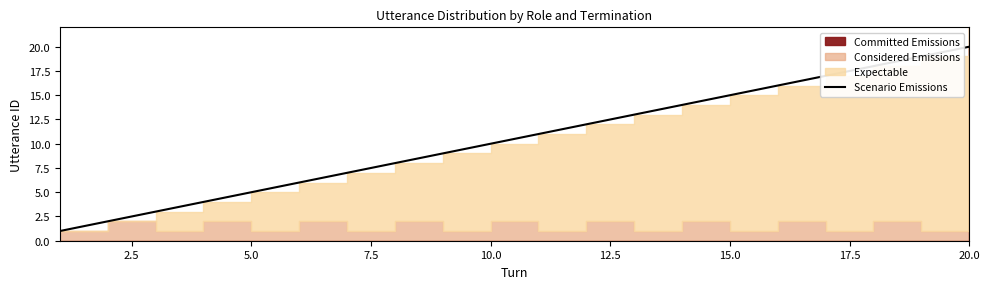

What is the highest value of the Scenario Emissions series?

20